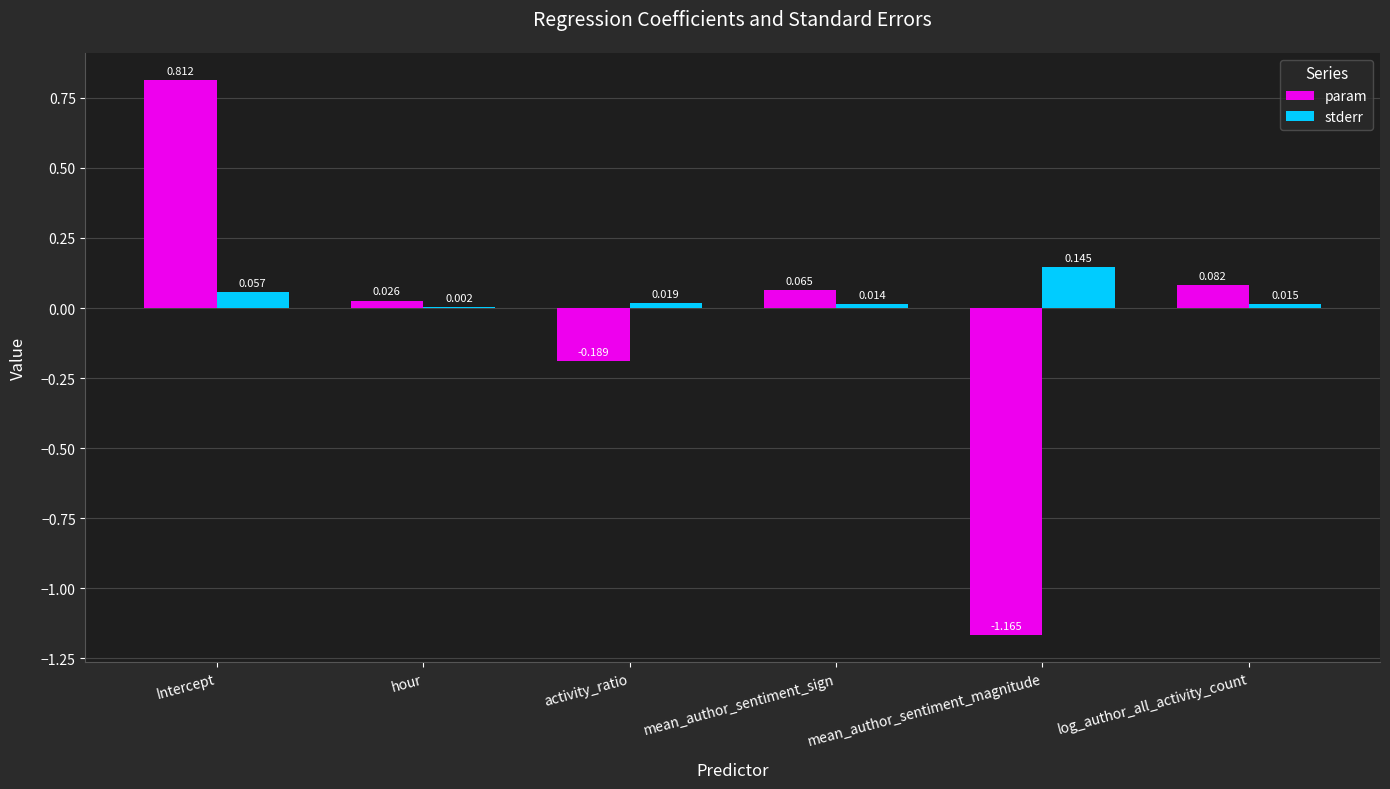

Which series has the largest total across all categories?

stderr